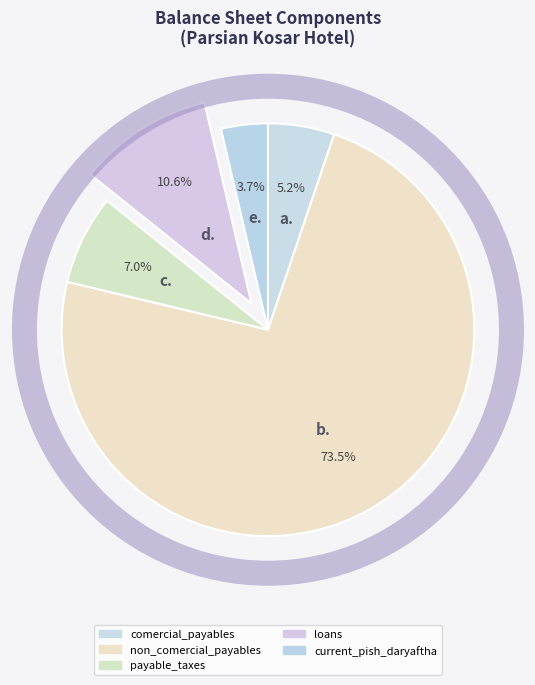

Rank the categories by value from lowest to highest.

current_pish_daryaftha, comercial_payables, payable_taxes, loans, non_comercial_payables